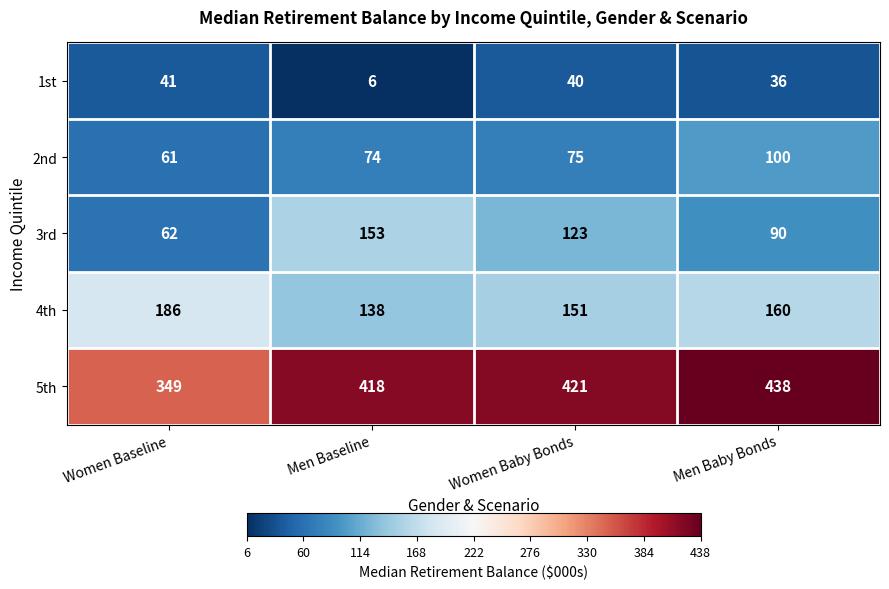

What is the approximate value of 1st at Men Baseline?

6